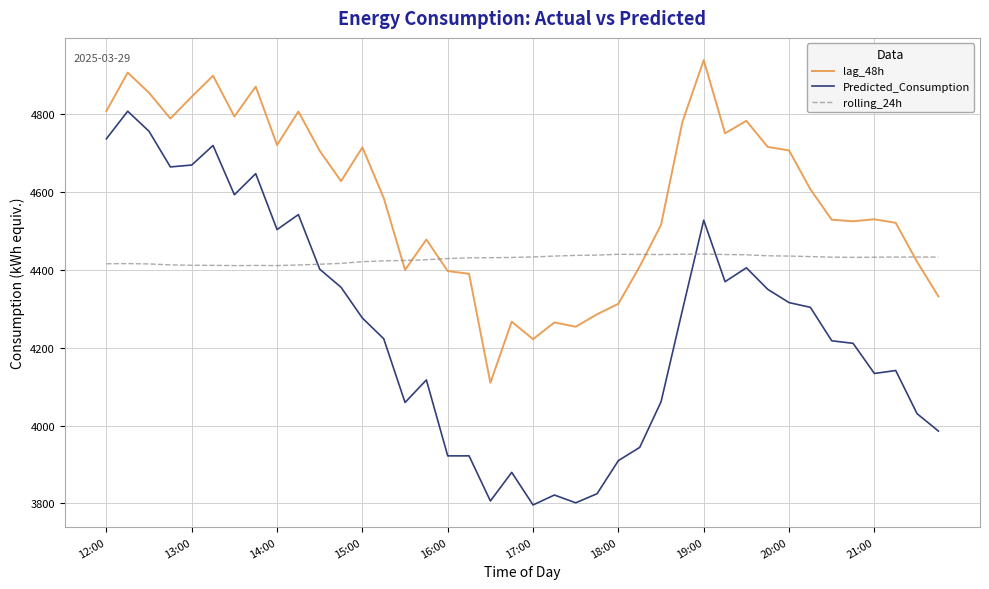

Which series has the largest total across all categories?

lag_48h